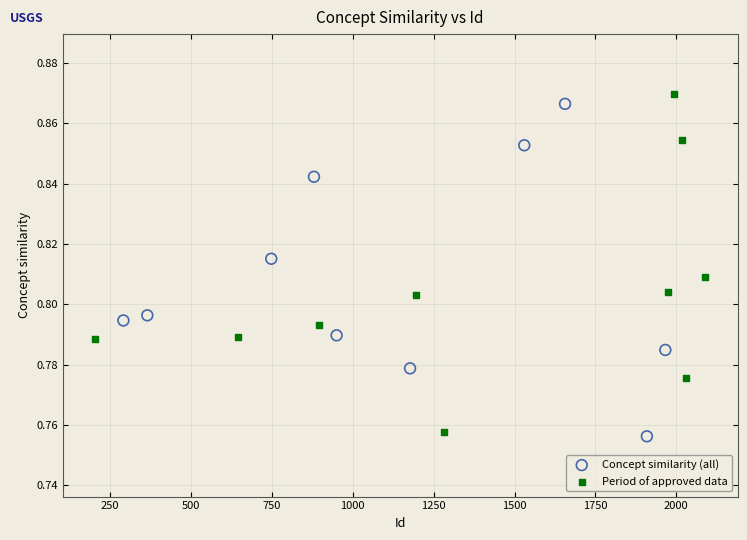

Which series contains the highest Y value?

Period of approved data